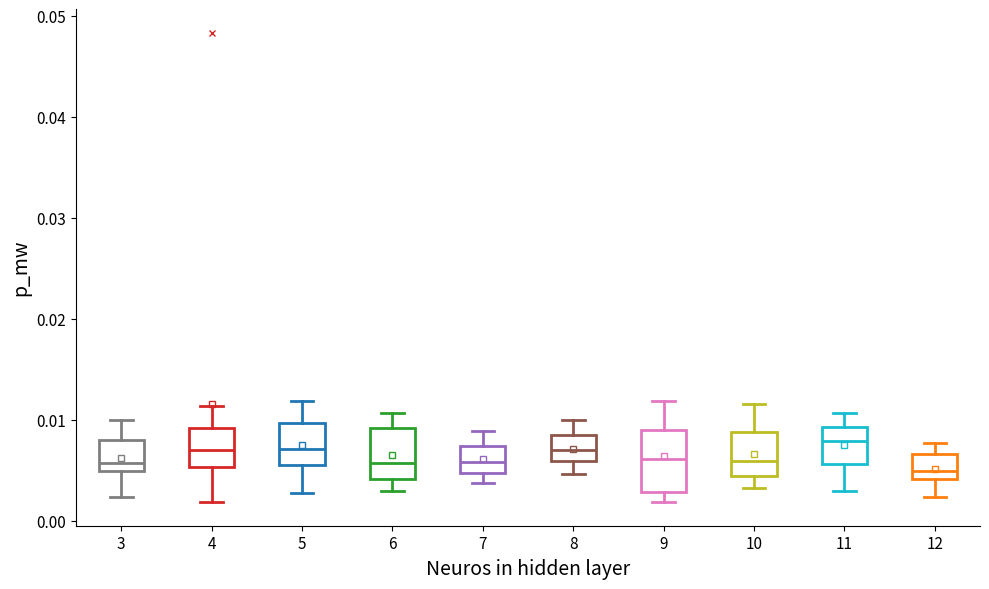

Reading left to right, read every box against the y-axis: the position of its median line, the range the box covers, and the ends of its whiskers. The values are not printed on the chart, so give them approximately, as read against the axis.

3: median 0.006, box 0.005 to 0.008, whiskers 0.002 to 0.010
4: median 0.007, box 0.005 to 0.009, whiskers 0.002 to 0.011
5: median 0.007, box 0.006 to 0.010, whiskers 0.003 to 0.012
6: median 0.006, box 0.004 to 0.009, whiskers 0.003 to 0.011
7: median 0.006, box 0.005 to 0.007, whiskers 0.004 to 0.009
8: median 0.007, box 0.006 to 0.009, whiskers 0.005 to 0.010
9: median 0.006, box 0.003 to 0.009, whiskers 0.002 to 0.012
10: median 0.006, box 0.004 to 0.009, whiskers 0.003 to 0.012
11: median 0.008, box 0.006 to 0.009, whiskers 0.003 to 0.011
12: median 0.005, box 0.004 to 0.007, whiskers 0.002 to 0.008